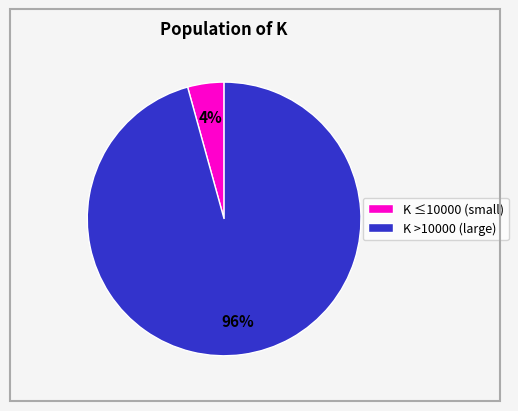

Do K >10000 (large) and K ≤10000 (small) together represent more than half of the pie?

Yes